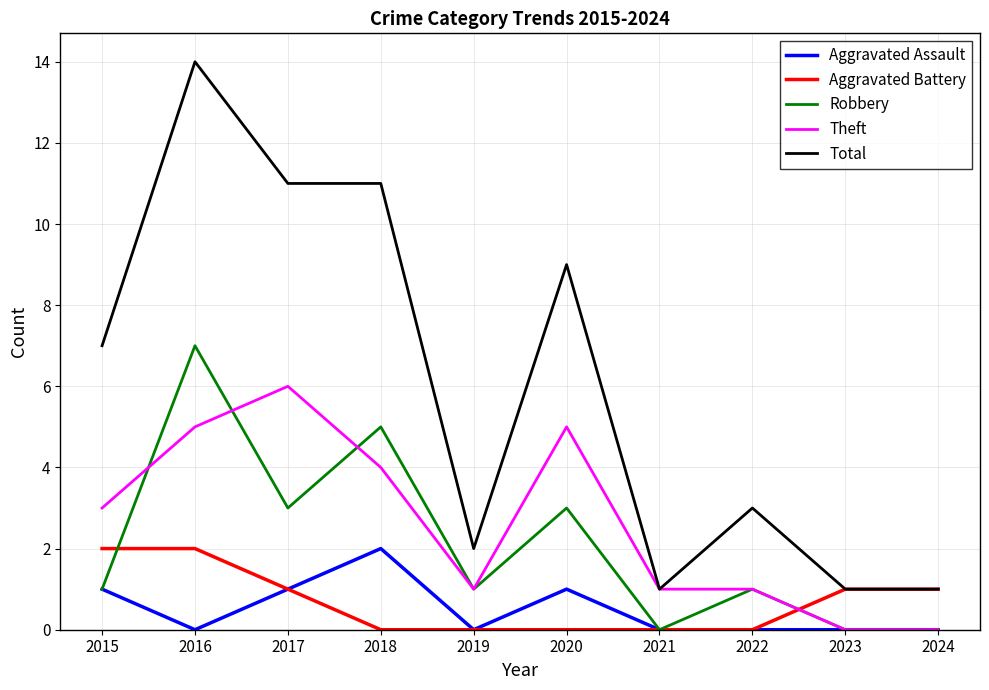

How many lines are shown in the chart?

5